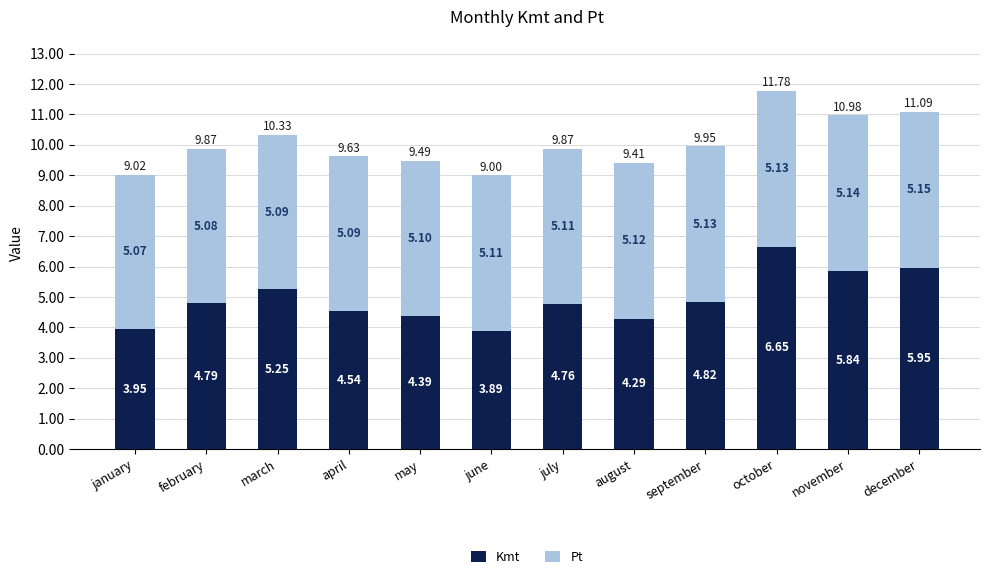

What is the difference between the second highest and minimum values in the Kmt series?

2.1